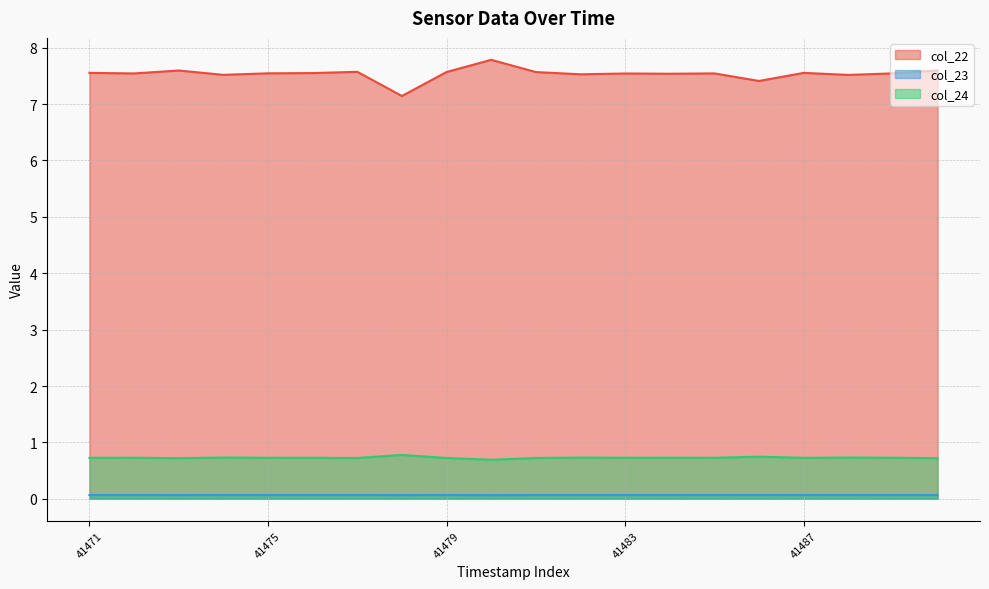

Which series has the largest total across all categories?

col_22